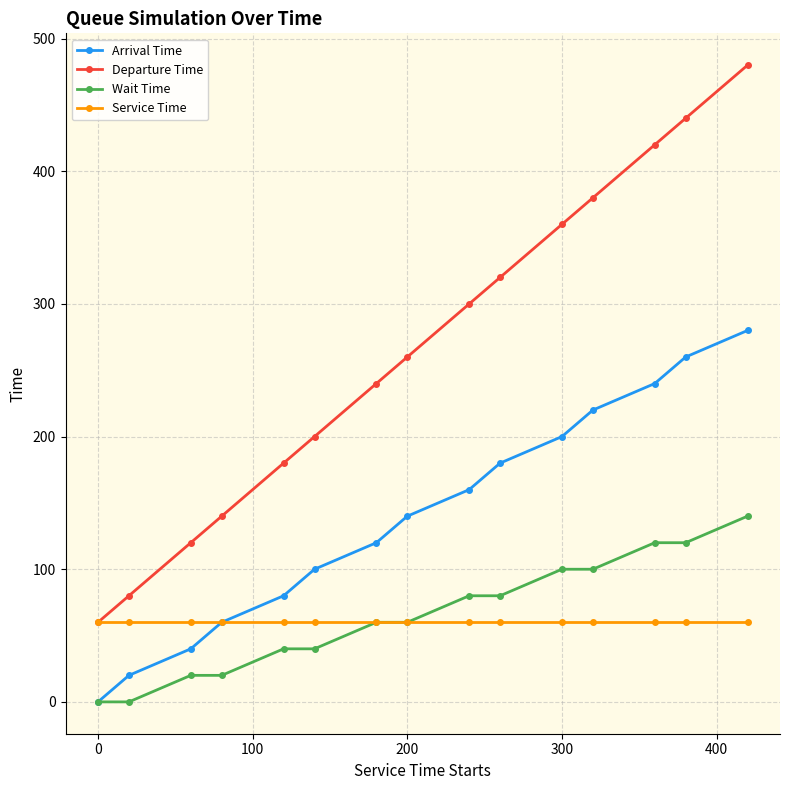

True or false: Departure Time and Wait Time cross at least once.

False